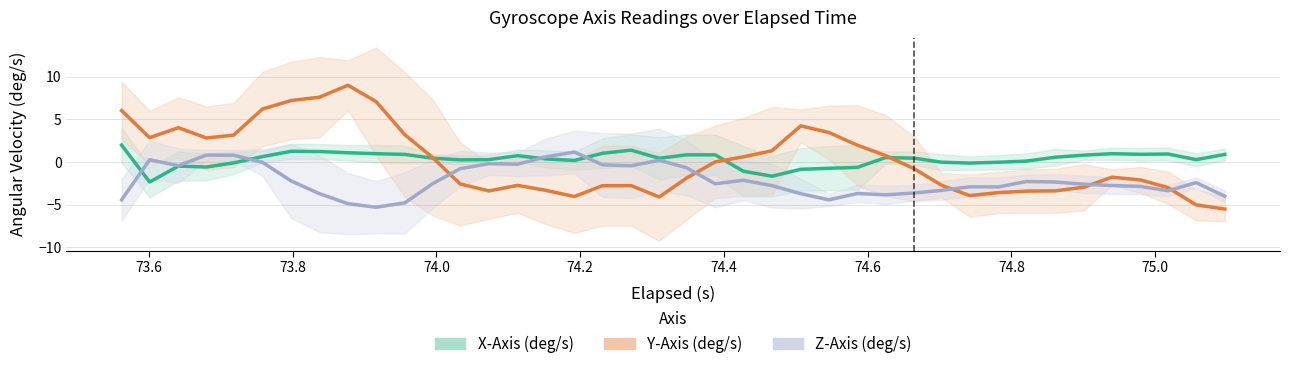

How many values in Y-Axis (deg/s) are below zero?

21